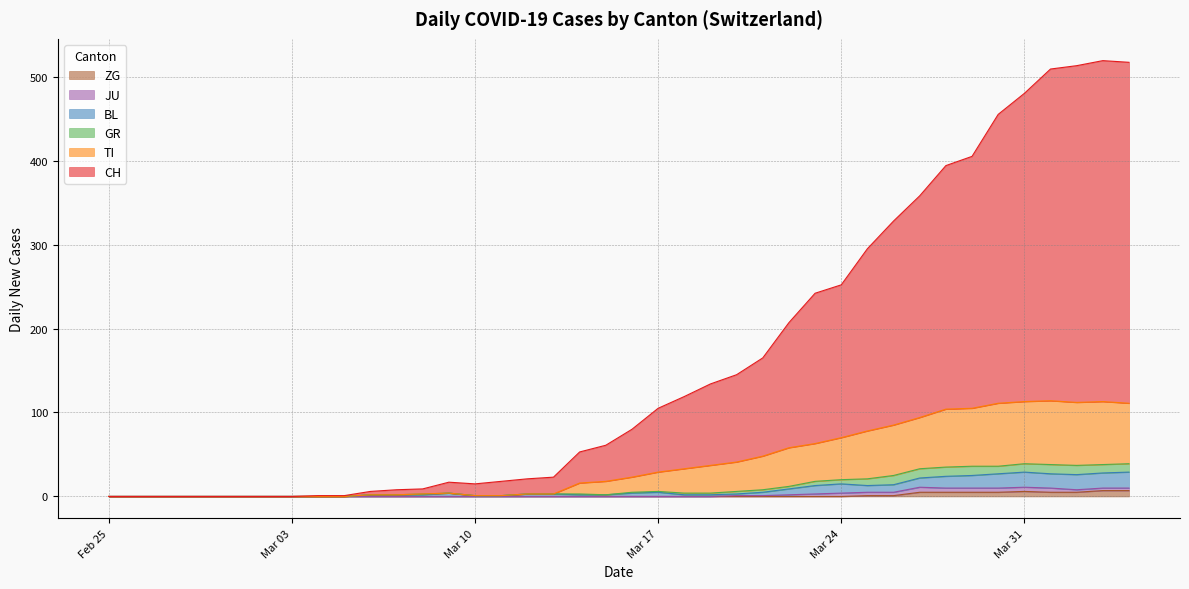

What is the sum of the CH values at 2020-03-03 and 2020-03-13?

23